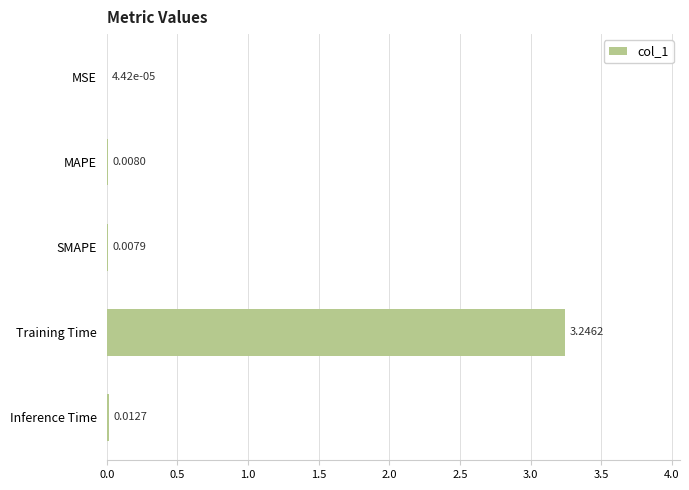

Where is the data nearest to the value 1?

Inference Time